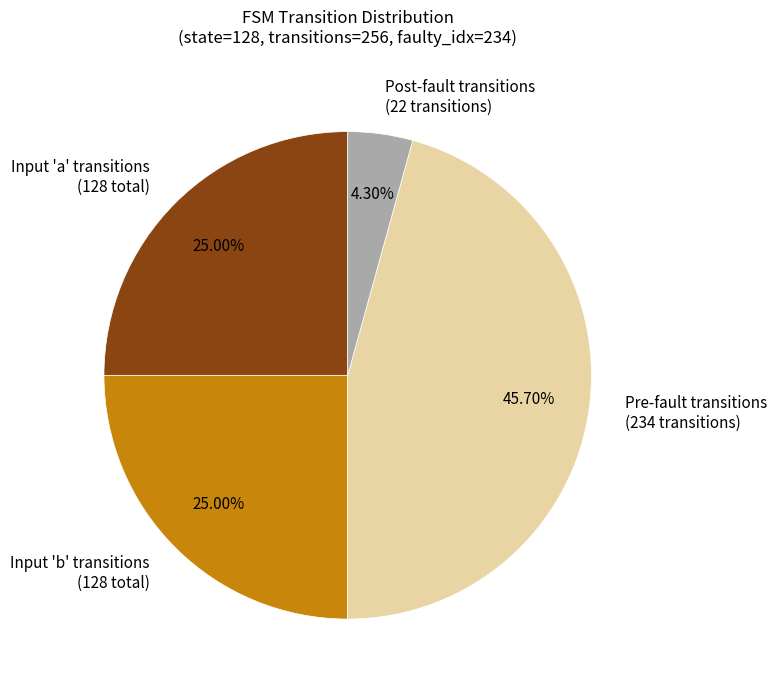

Approximately how many times larger is the value at Input 'a' transitions (128 total) compared to Input 'b' transitions (128 total)?

1.0